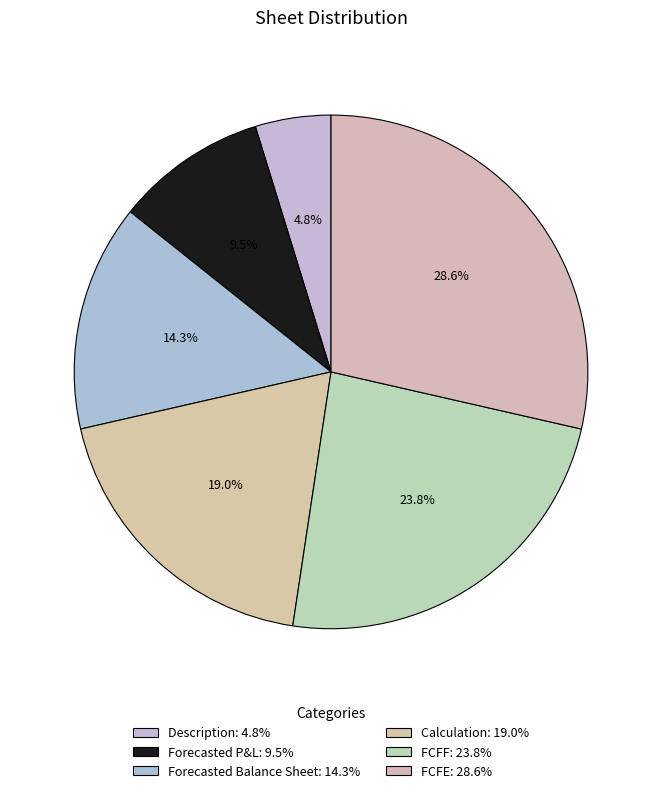

To the nearest percent, what is the difference between the FCFE and Calculation slice percentages?

10%